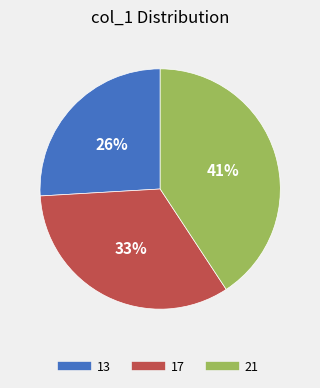

Which category has the smallest portion of the pie?

13